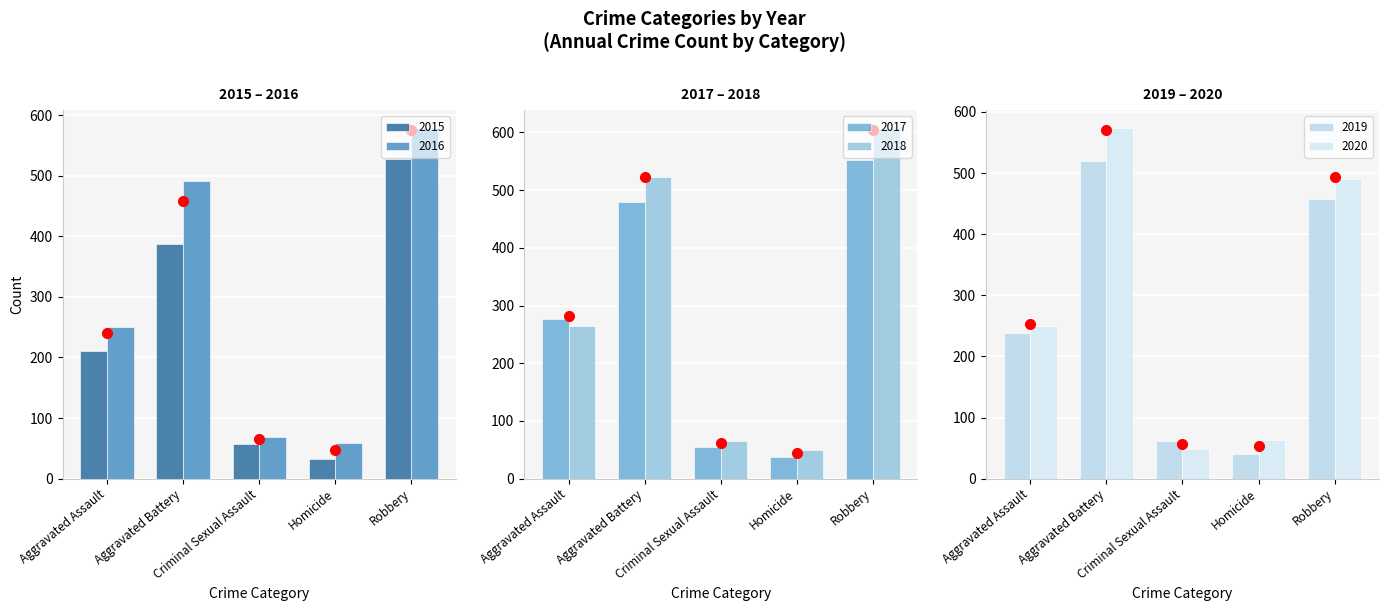

What is the difference between the 2020 values at Aggravated Assault and Criminal Sexual Assault?

200